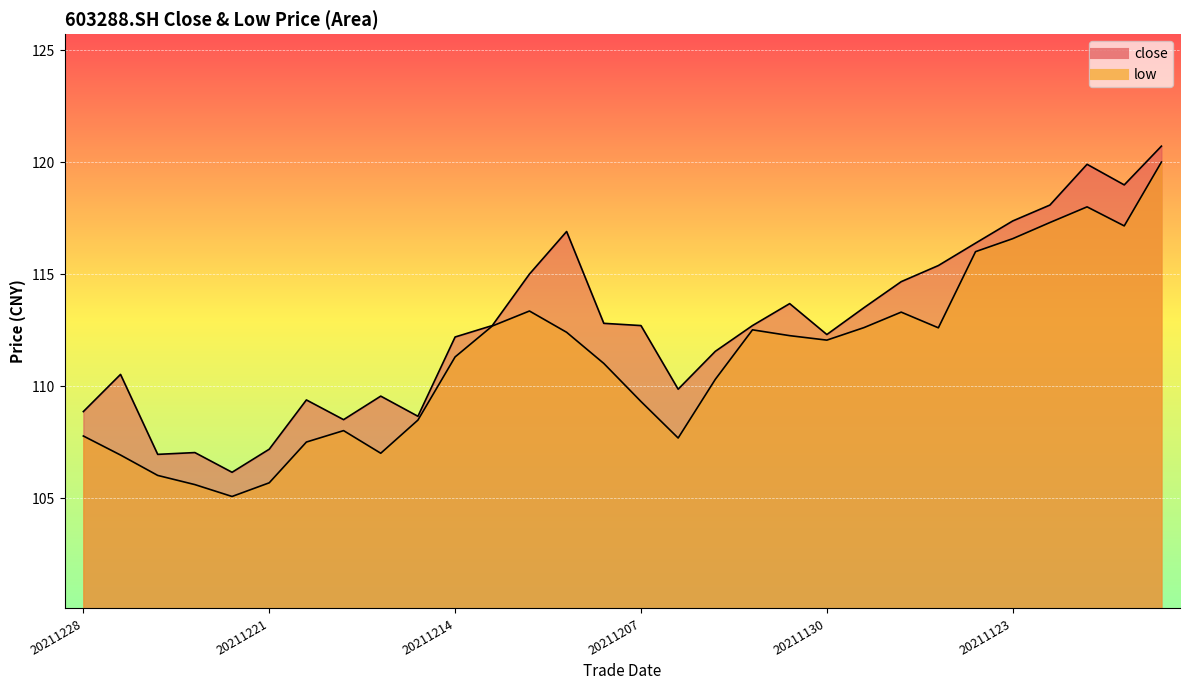

How many data points in close are above 112?

18